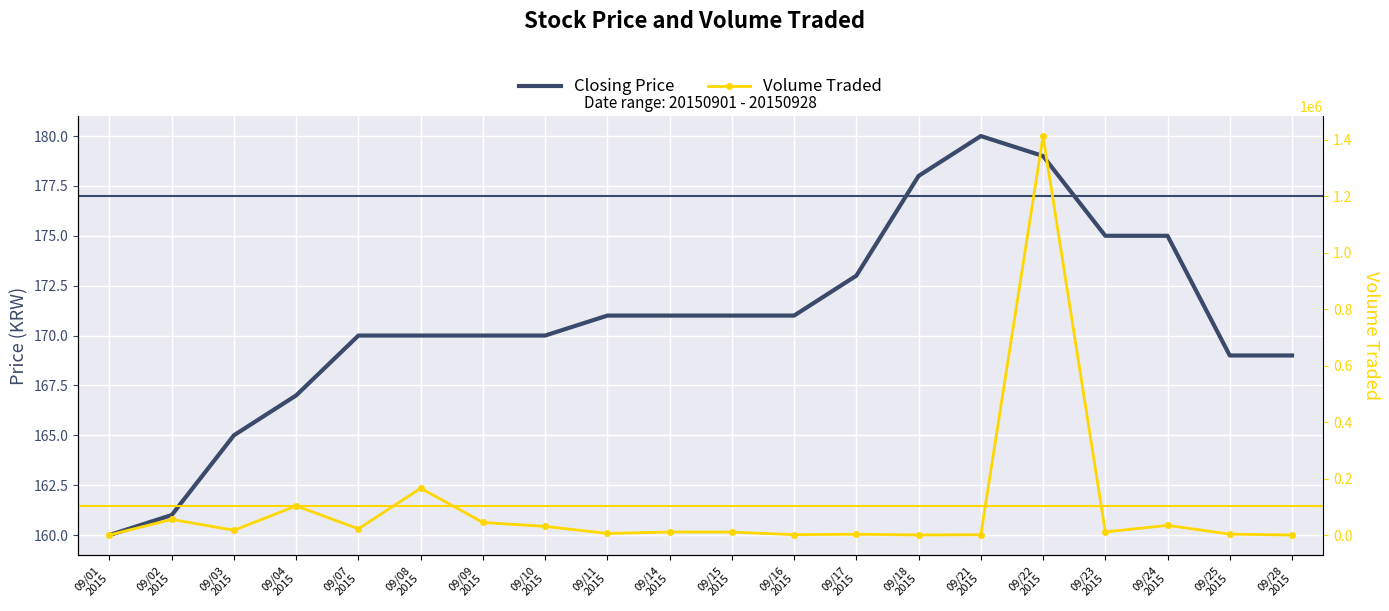

Reading left to right, extract all data points from this chart.

Closing Price: 160	161	165	167	170	170	170	170	171	171	171	171	173	178	180	179	175	175	169	169
Volume Traded: 200	55300	16700	103300	21900	165700	44400	30600	5400	10700	10400	1200	2700	300	1100	1413200	11000	34200	3100	0